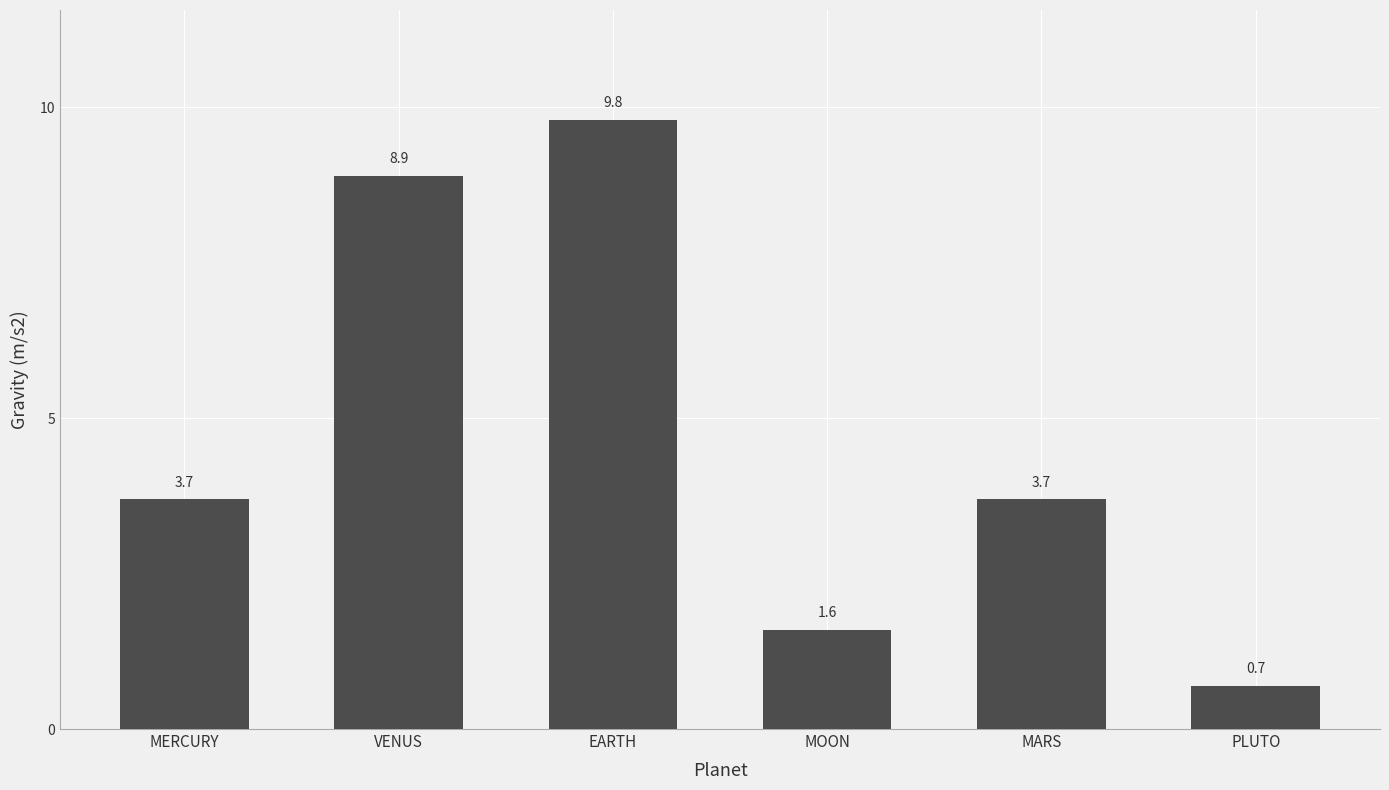

Where does the data first go above 3?

MERCURY